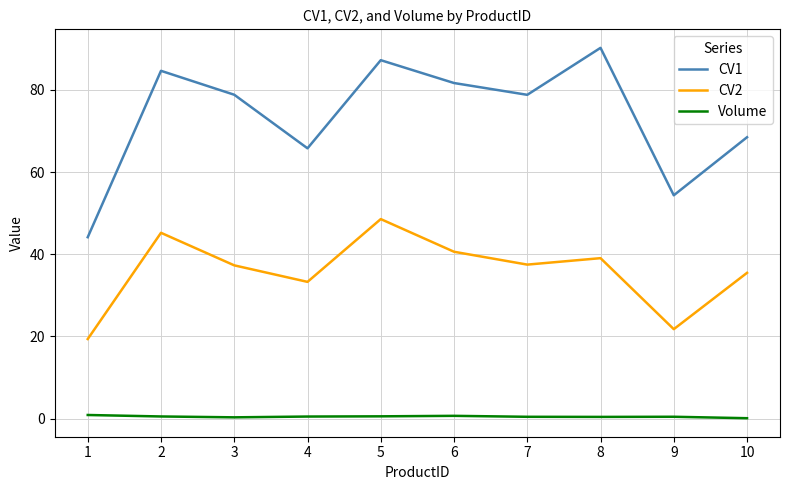

Rank the series by their maximum value, from lowest to highest.

Volume, CV2, CV1